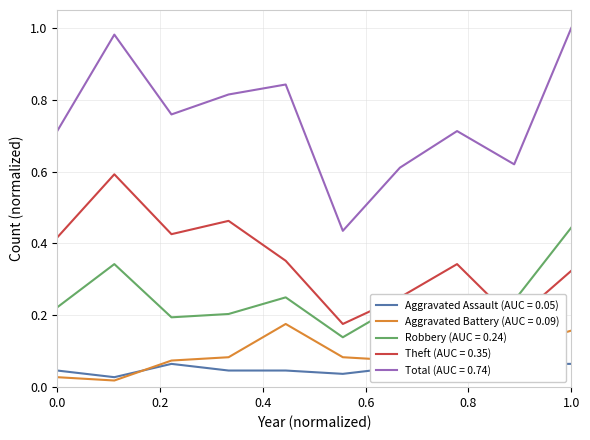

True or false: Aggravated Battery (AUC = 0.09) and Total (AUC = 0.74) cross at least once.

False